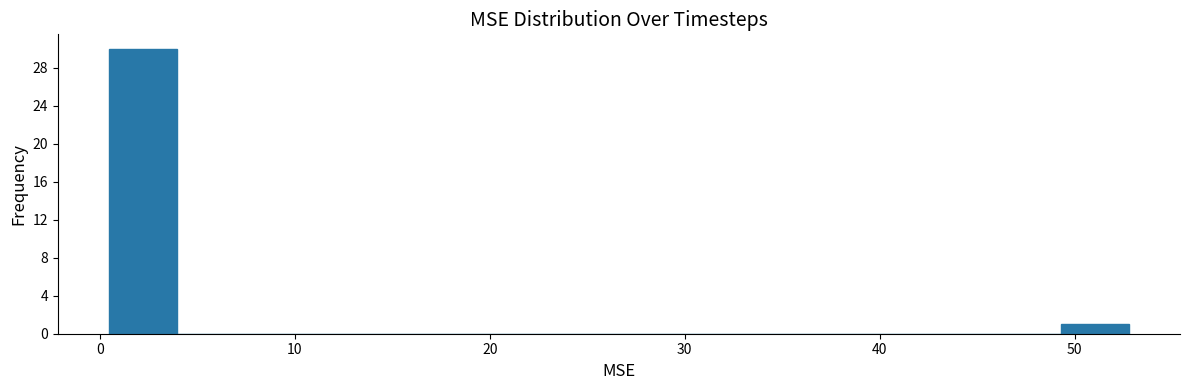

Around what value on the x-axis is the tallest bar? Give the approximate position of its centre, as read against the axis.

2